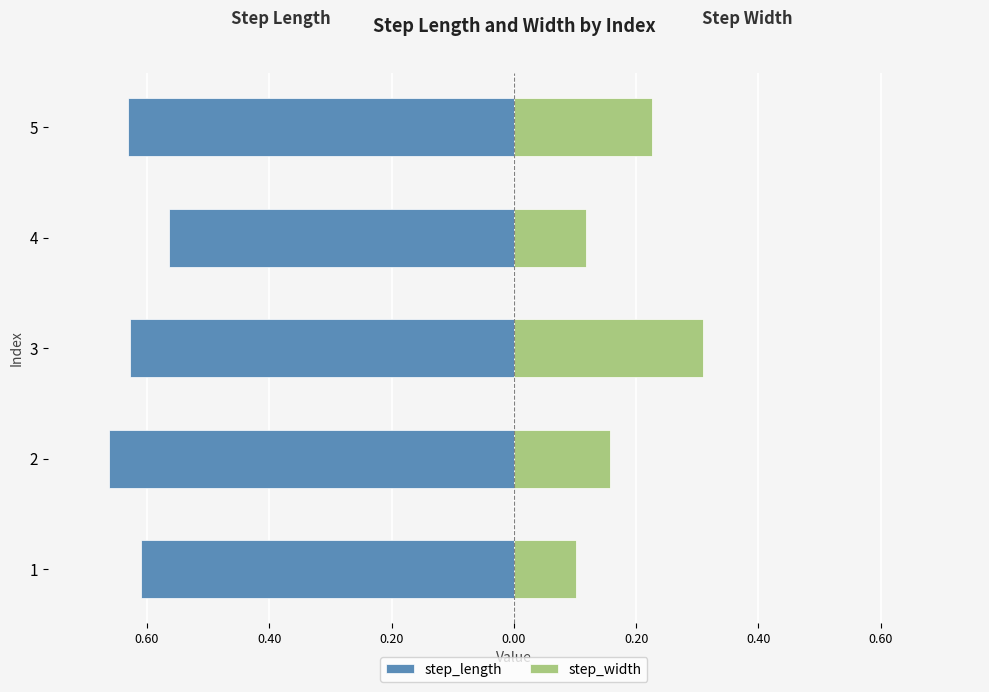

Reading right to left, list all the values displayed in this chart.

step_length: -0.6	-0.6	-0.6	-0.7	-0.6
step_width: 0.2	0.1	0.3	0.2	0.1